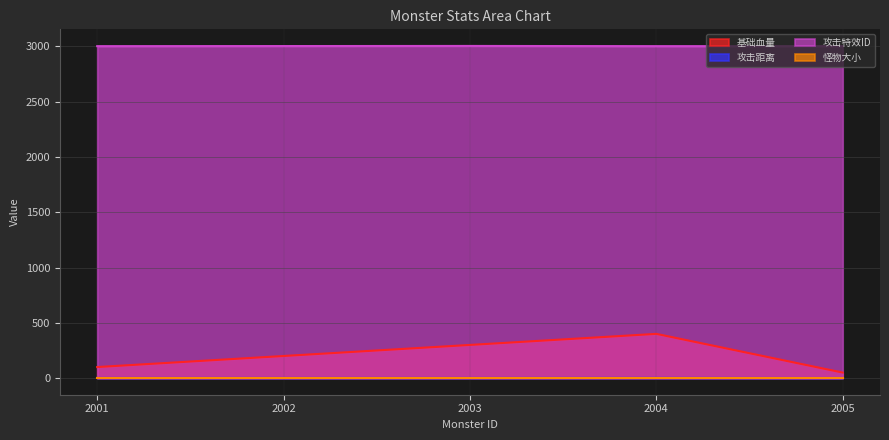

The 攻击特效ID series shows 3002.0 at 2002. True or false?

True